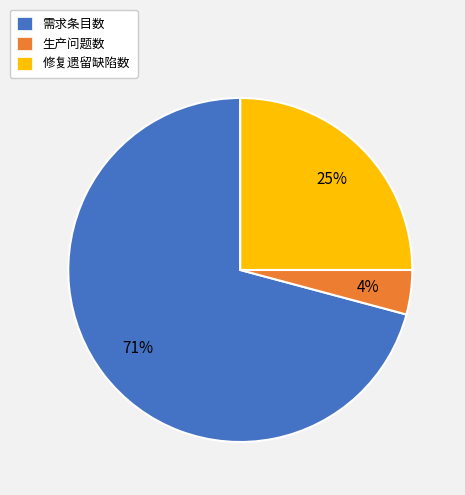

To the nearest percent, what is the difference between the largest and smallest slice percentages?

67%